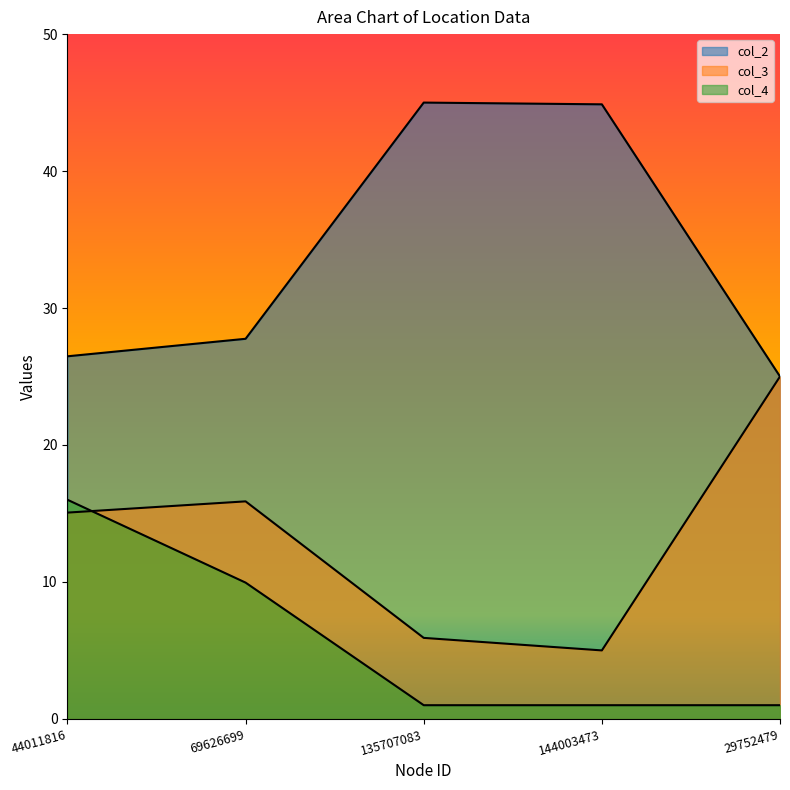

What are all the series names shown in the legend?

col_2, col_3, col_4